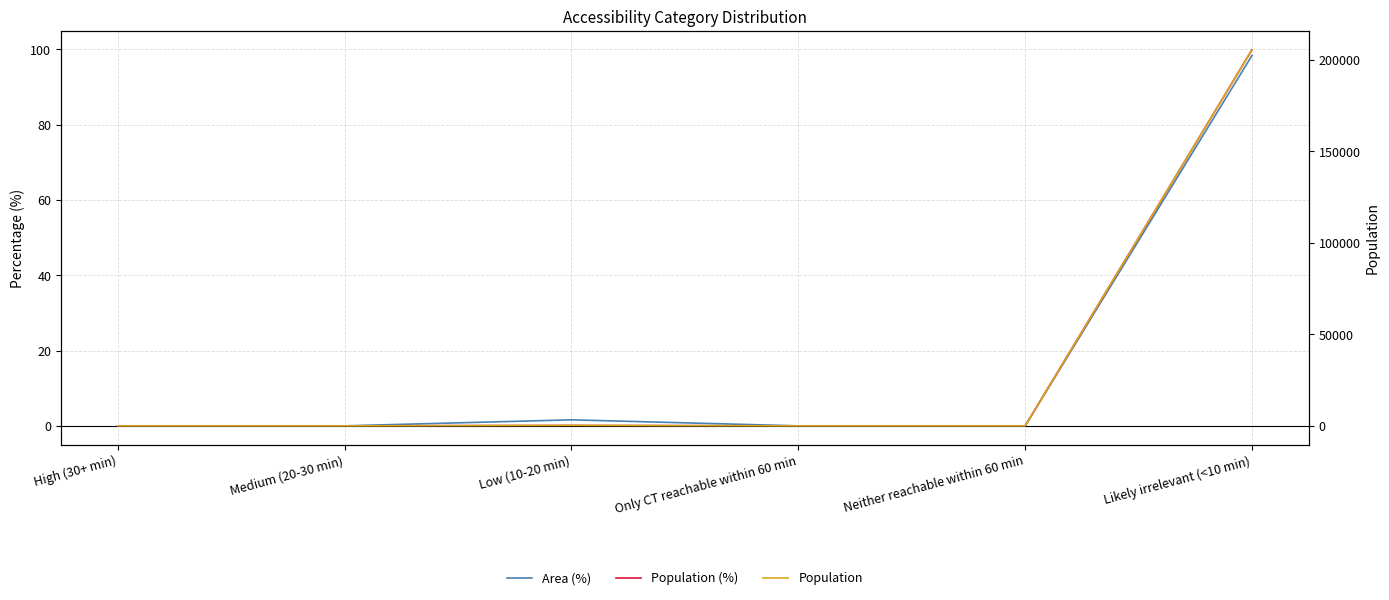

Which has a higher value, Low (10-20 min) or Medium (20-30 min)?

Low (10-20 min)